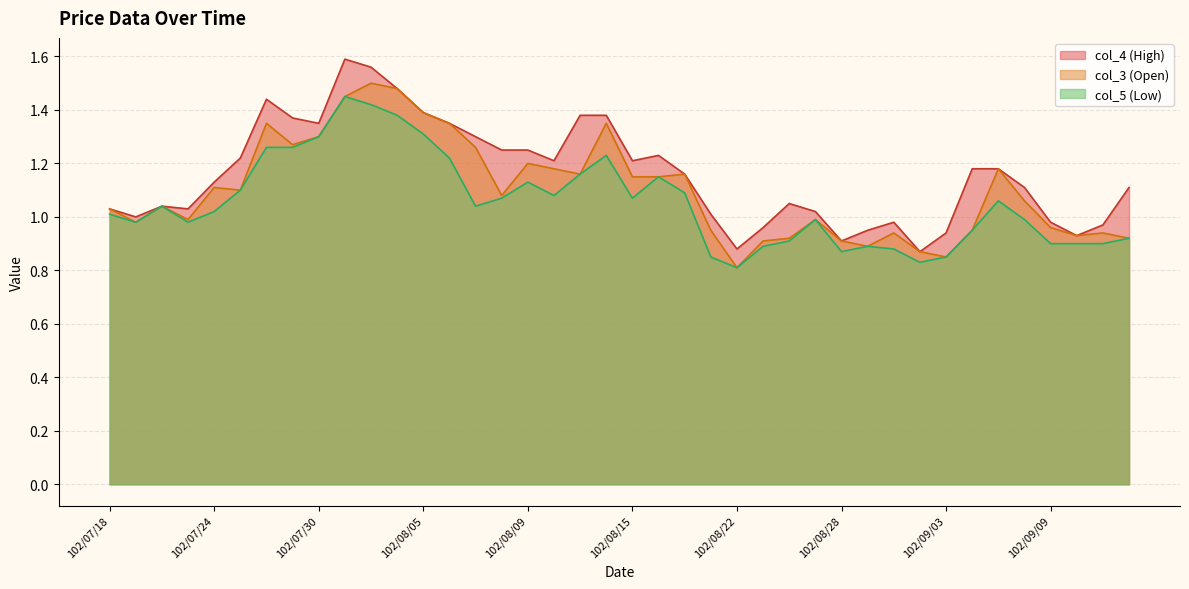

Which has a higher value, 102/08/08 or 102/07/23?

102/08/08